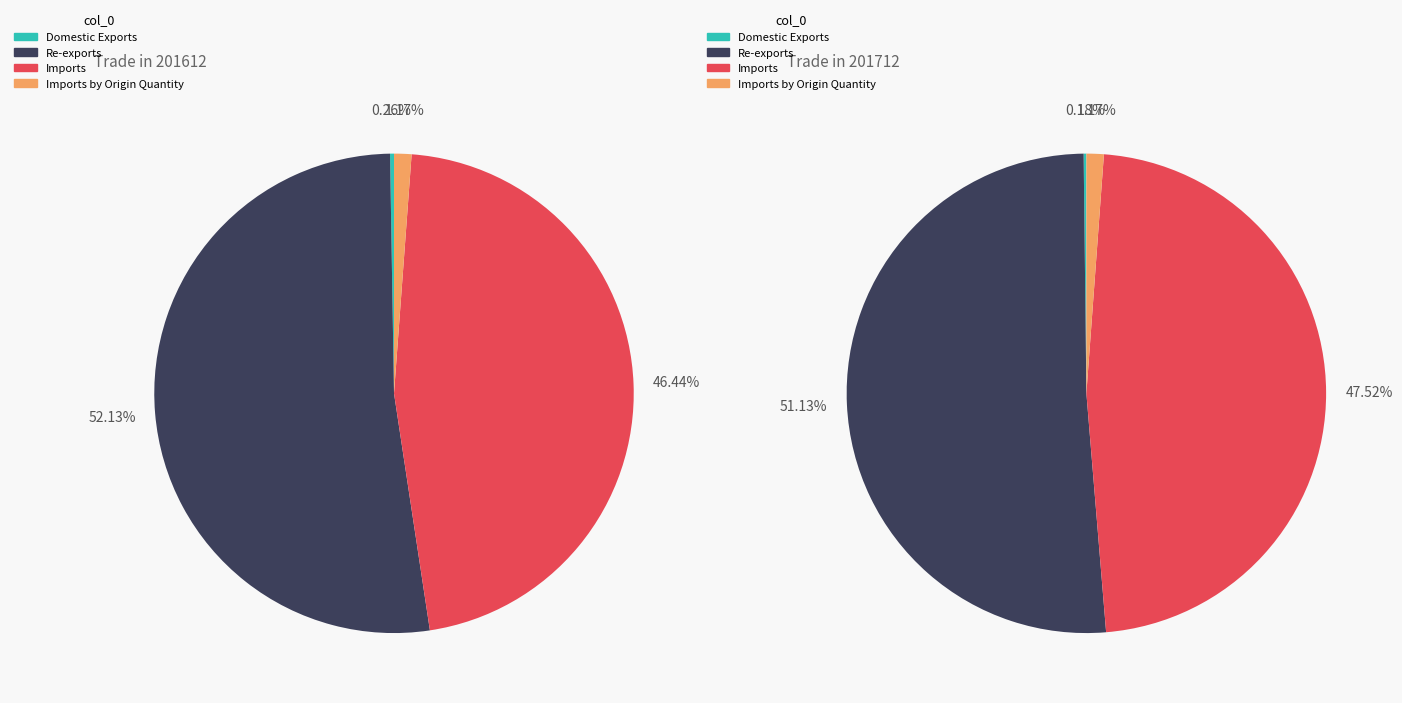

To the nearest percent, what is the difference between the Domestic Exports and Re-exports slice percentages?

52%